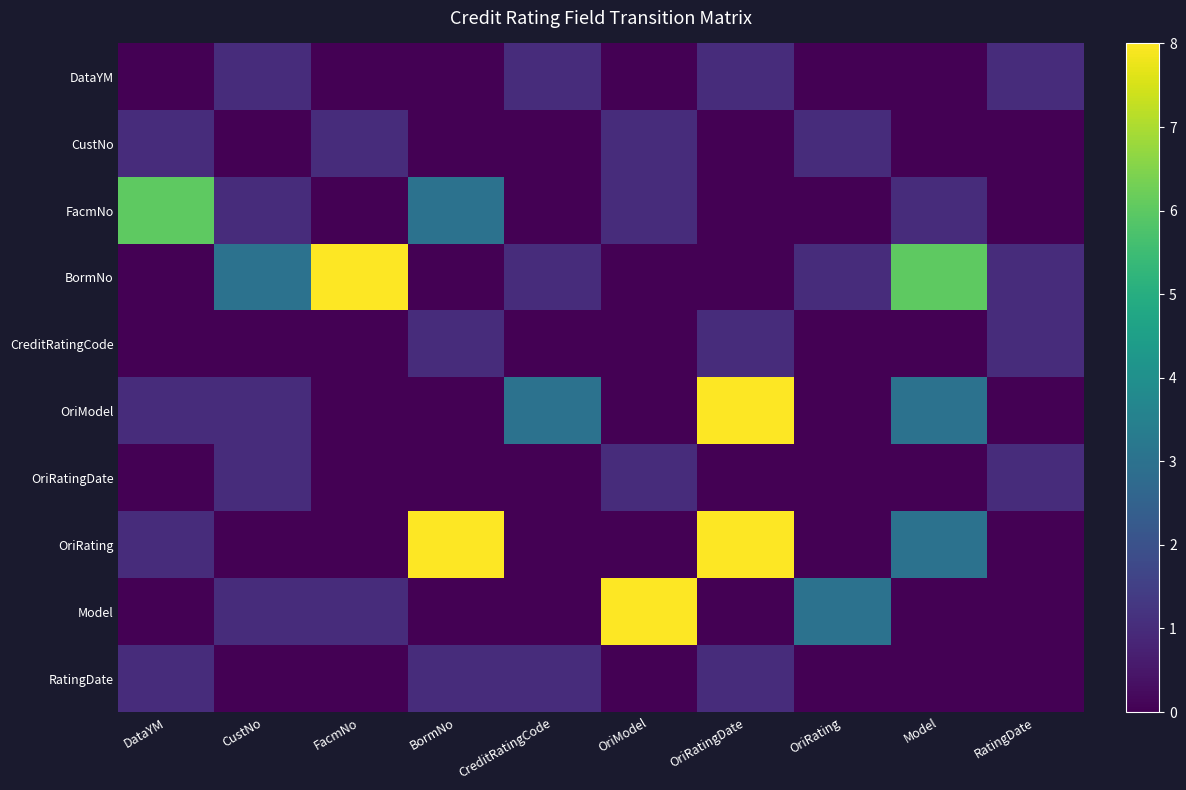

Reading left to right, what are all the values shown in this chart?

DataYM: DataYM=0	CustNo=1	FacmNo=0	BormNo=0	CreditRatingCode=1	OriModel=0	OriRatingDate=1	OriRating=0	Model=0	RatingDate=1
CustNo: DataYM=1	CustNo=0	FacmNo=1	BormNo=0	CreditRatingCode=0	OriModel=1	OriRatingDate=0	OriRating=1	Model=0	RatingDate=0
FacmNo: DataYM=6	CustNo=1	FacmNo=0	BormNo=3	CreditRatingCode=0	OriModel=1	OriRatingDate=0	OriRating=0	Model=1	RatingDate=0
BormNo: DataYM=0	CustNo=3	FacmNo=8	BormNo=0	CreditRatingCode=1	OriModel=0	OriRatingDate=0	OriRating=1	Model=6	RatingDate=1
CreditRatingCode: DataYM=0	CustNo=0	FacmNo=0	BormNo=1	CreditRatingCode=0	OriModel=0	OriRatingDate=1	OriRating=0	Model=0	RatingDate=1
OriModel: DataYM=1	CustNo=1	FacmNo=0	BormNo=0	CreditRatingCode=3	OriModel=0	OriRatingDate=8	OriRating=0	Model=3	RatingDate=0
OriRatingDate: DataYM=0	CustNo=1	FacmNo=0	BormNo=0	CreditRatingCode=0	OriModel=1	OriRatingDate=0	OriRating=0	Model=0	RatingDate=1
OriRating: DataYM=1	CustNo=0	FacmNo=0	BormNo=8	CreditRatingCode=0	OriModel=0	OriRatingDate=8	OriRating=0	Model=3	RatingDate=0
Model: DataYM=0	CustNo=1	FacmNo=1	BormNo=0	CreditRatingCode=0	OriModel=8	OriRatingDate=0	OriRating=3	Model=0	RatingDate=0
RatingDate: DataYM=1	CustNo=0	FacmNo=0	BormNo=1	CreditRatingCode=1	OriModel=0	OriRatingDate=1	OriRating=0	Model=0	RatingDate=0